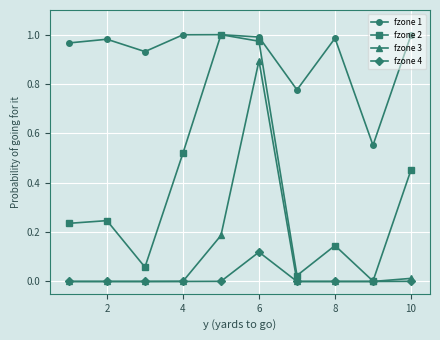

Which series has the largest total across all categories?

fzone 1